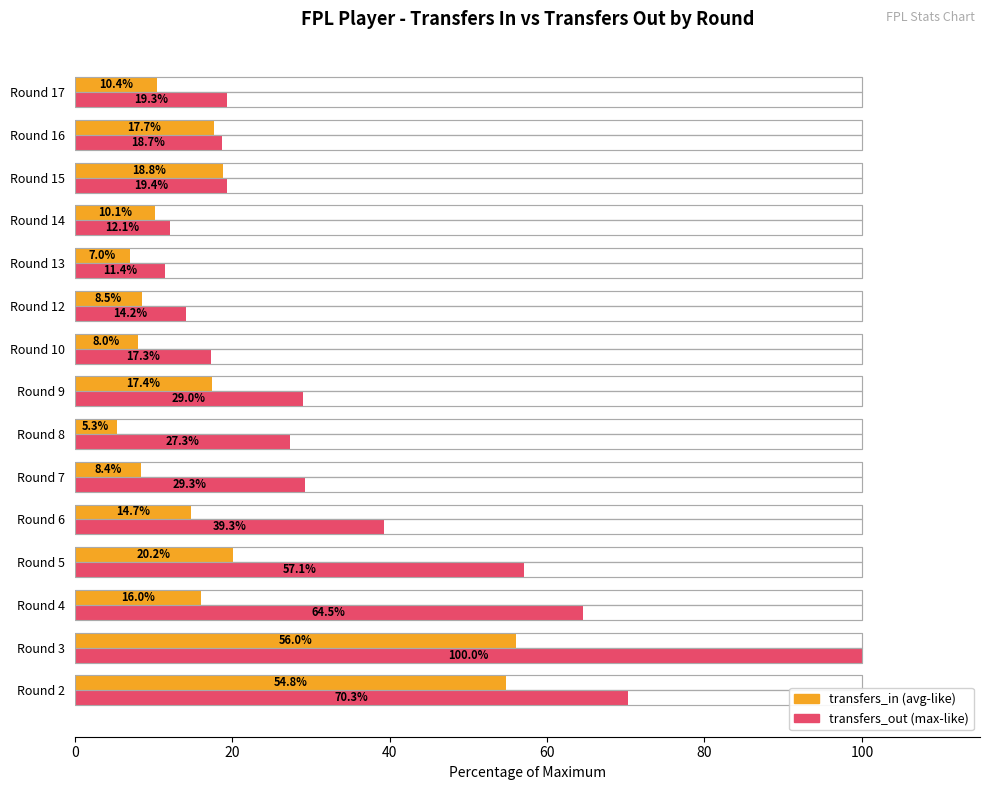

The value of transfers_in at Round 5 is 9.4. True or false?

False